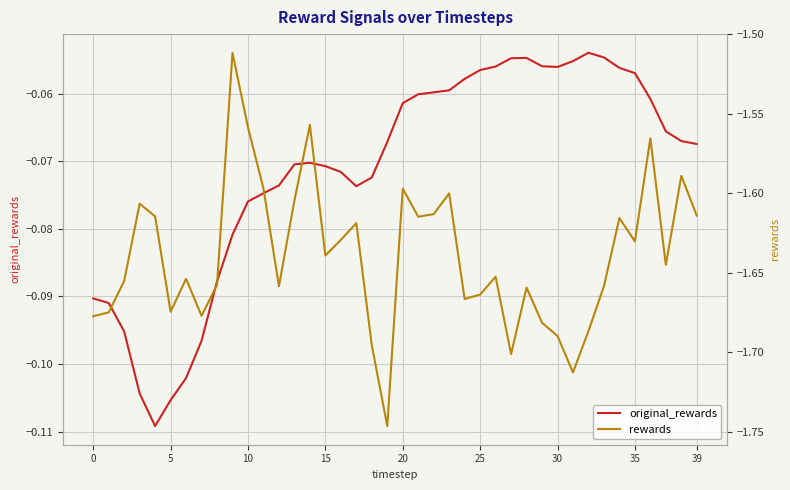

Is the value of original_rewards at 0 greater than the value of rewards at 15?

Yes